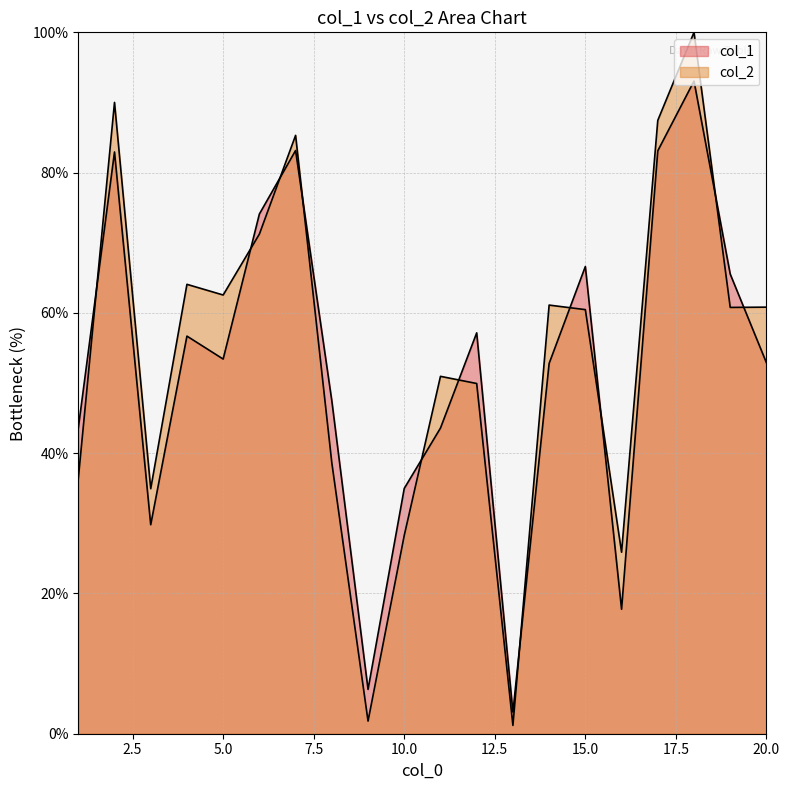

How many interior local valleys does the col_1 series have?

5